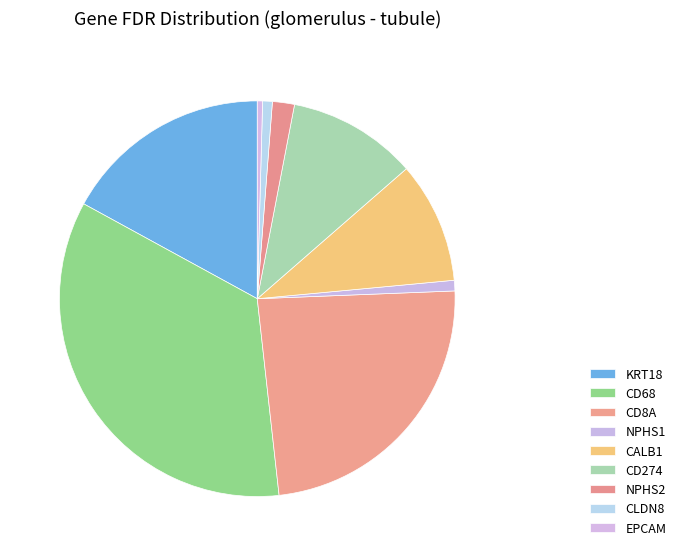

To the nearest percent, what is the combined percentage of EPCAM and CD8A?

24%